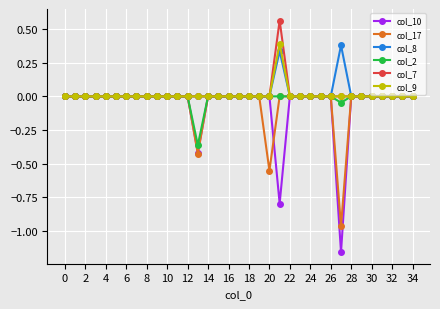

How many col_10 values are between 0 and 1?

32